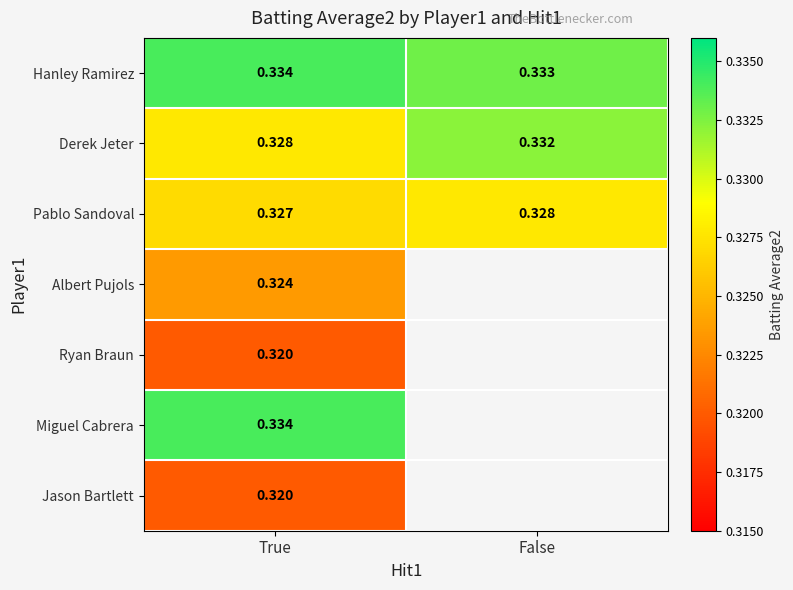

How many categories are shown in the chart?

2